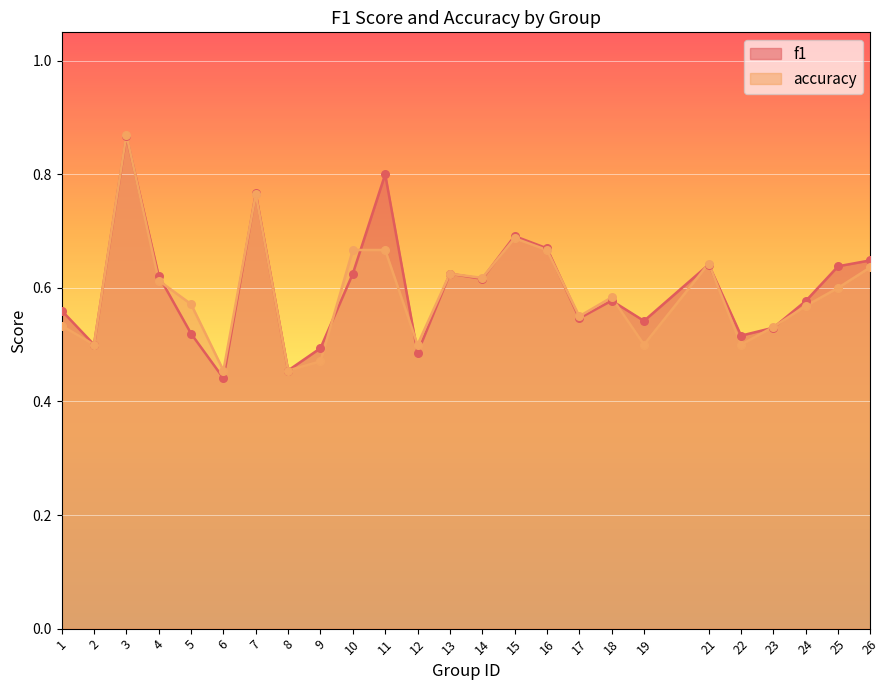

Between 2 and 24, which series saw the biggest shift?

f1